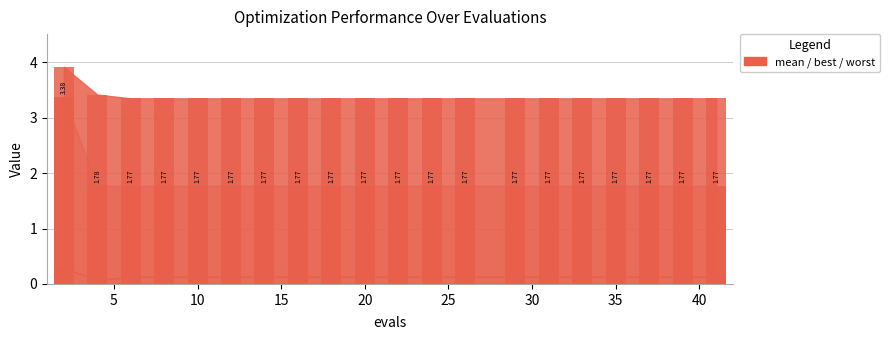

Read the best (bar) value at 35.

0.1